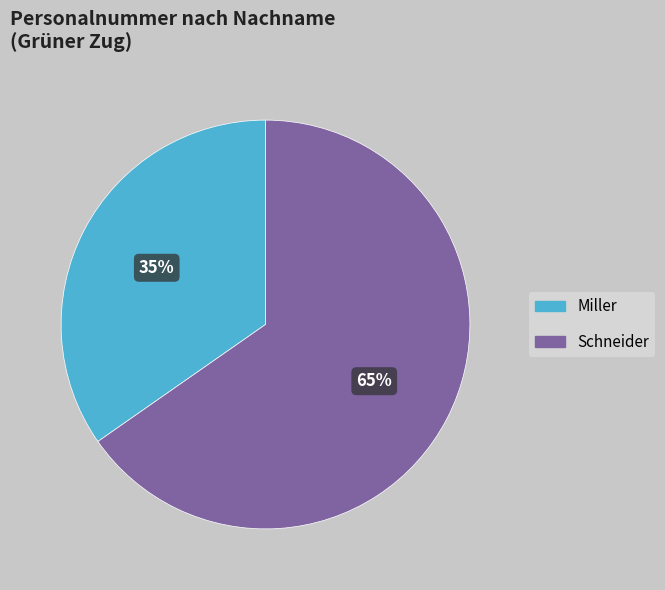

The Miller slice represents 35% of the pie. True or false?

True